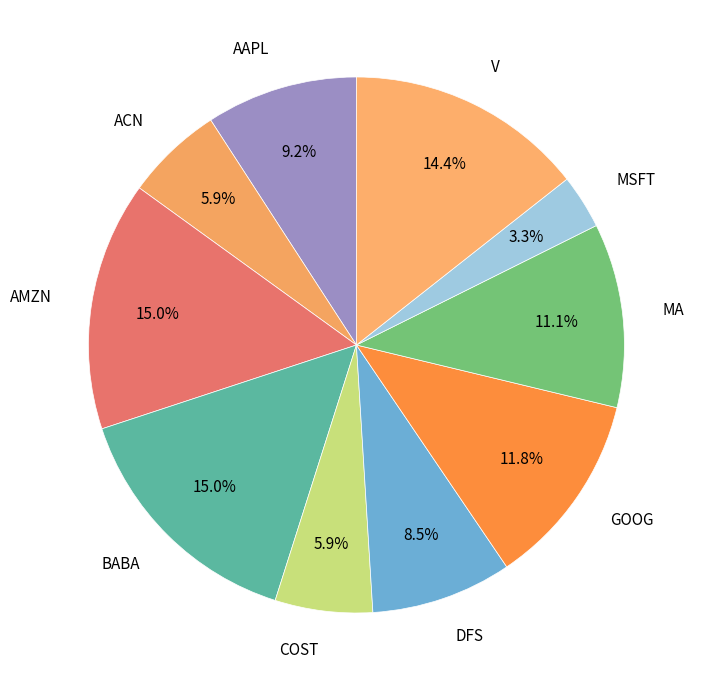

Which slice is the smallest?

MSFT